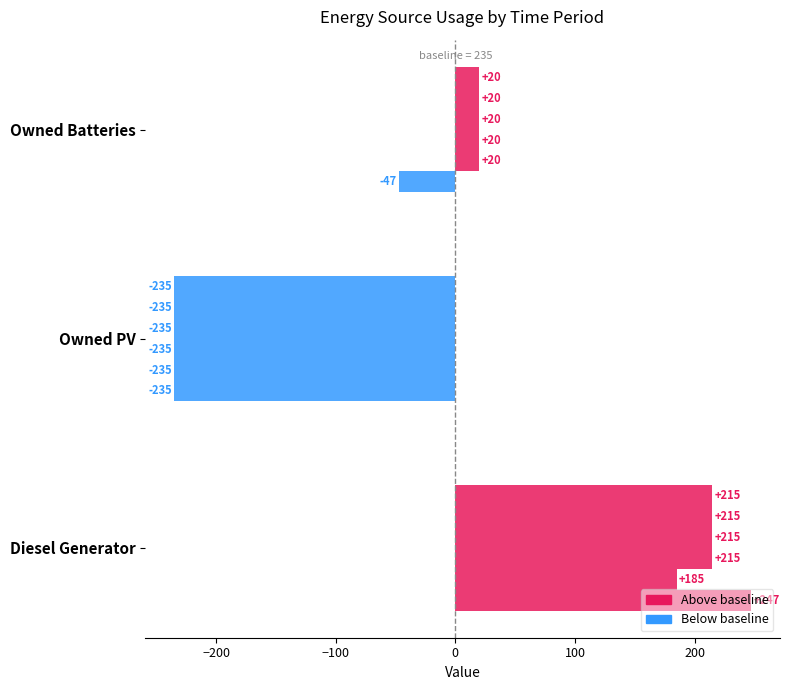

How many distinct data groups are displayed?

6